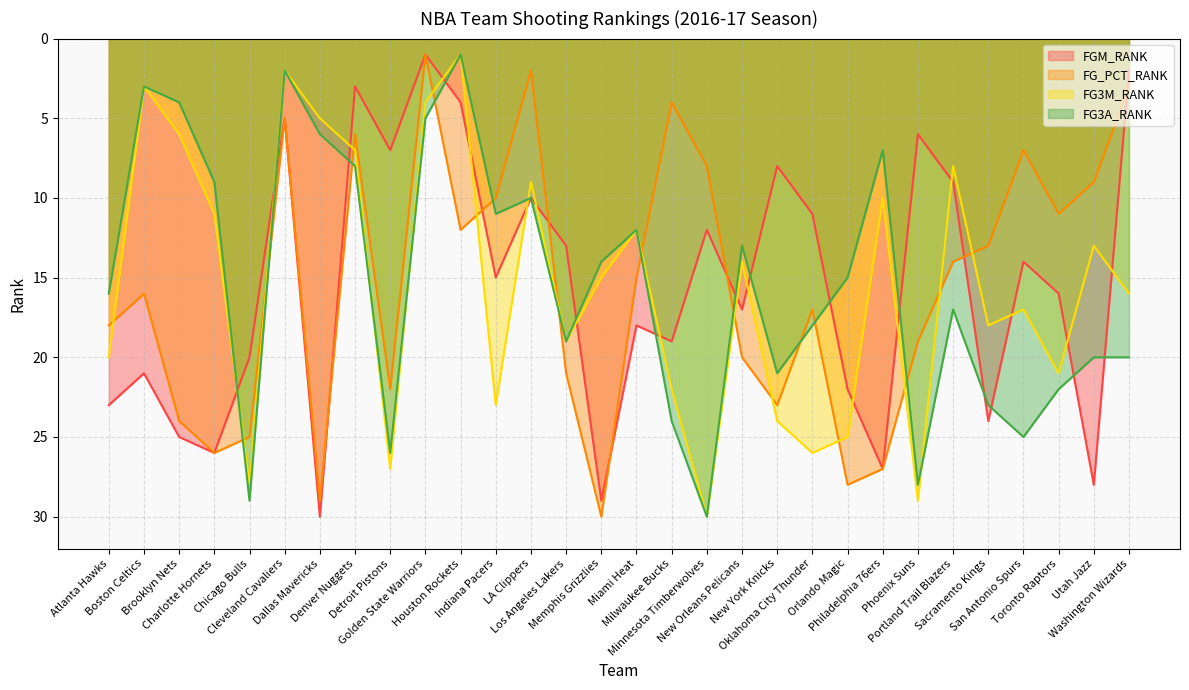

Is it true that FG3A_RANK equals 30 at Minnesota Timberwolves?

True